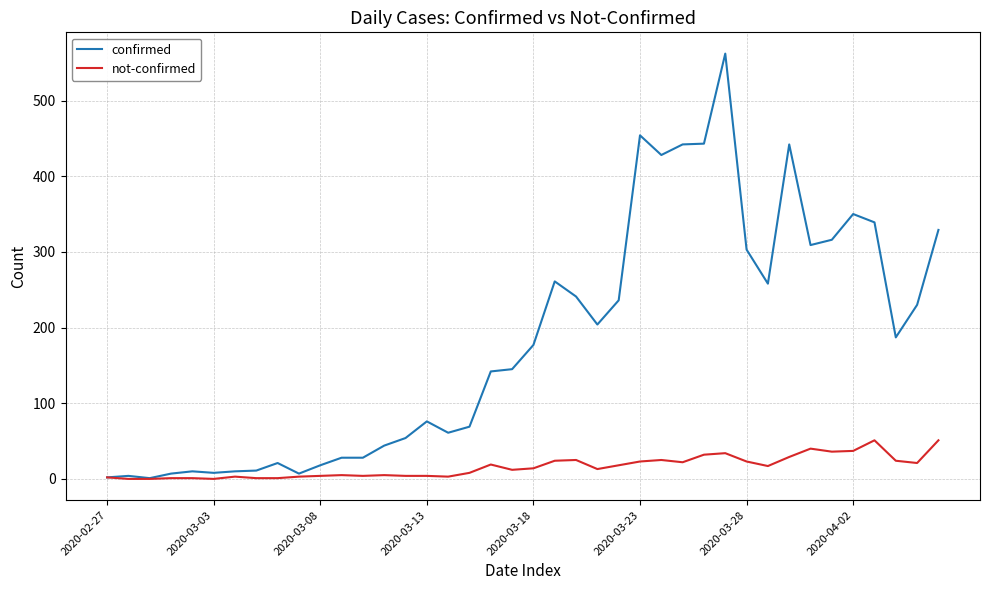

Which series has the widest spread of values?

confirmed